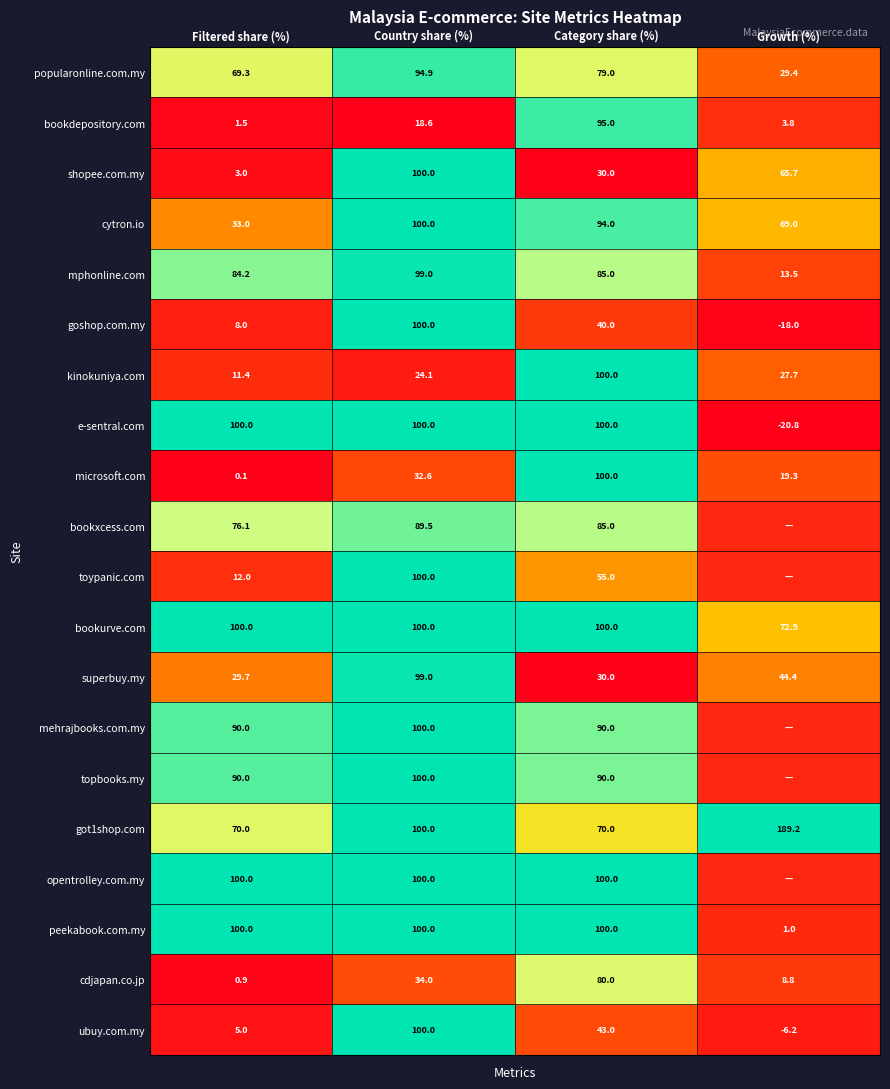

Is the value of mphonline.com at Category share (%) greater than the value of opentrolley.com.my at Filtered share (%)?

No